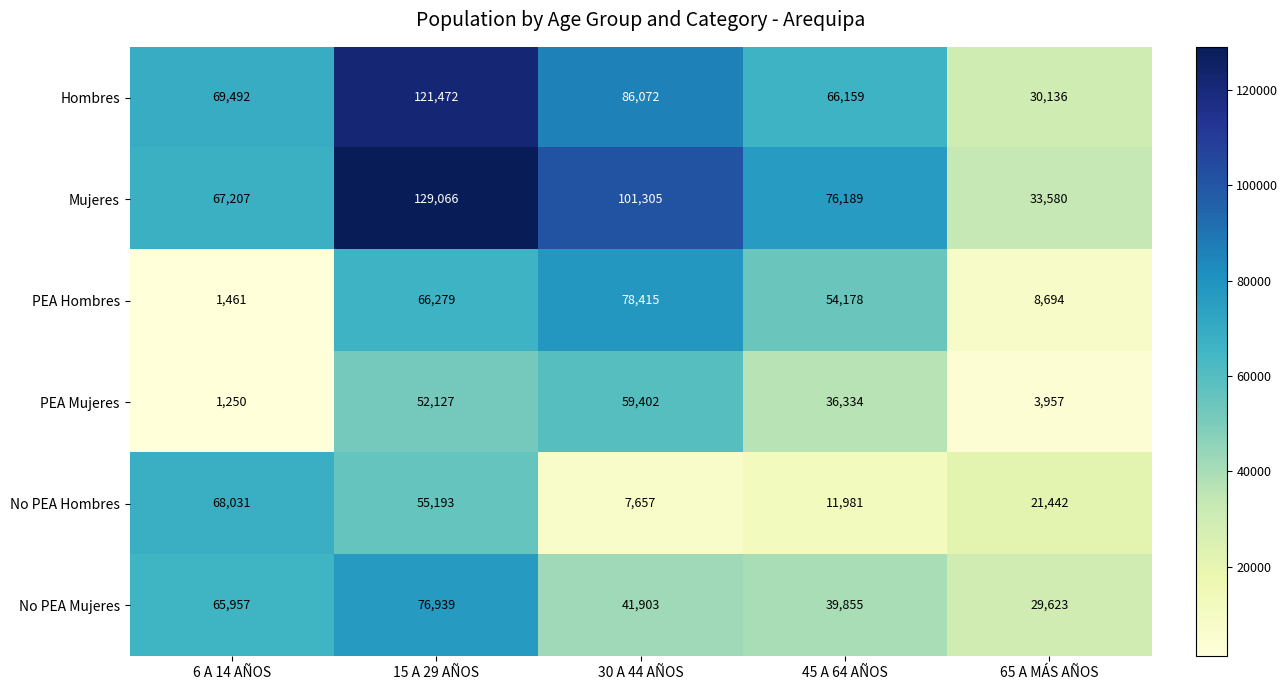

Between 15 A 29 AÑOS and 45 A 64 AÑOS, which series saw the biggest shift?

Hombres